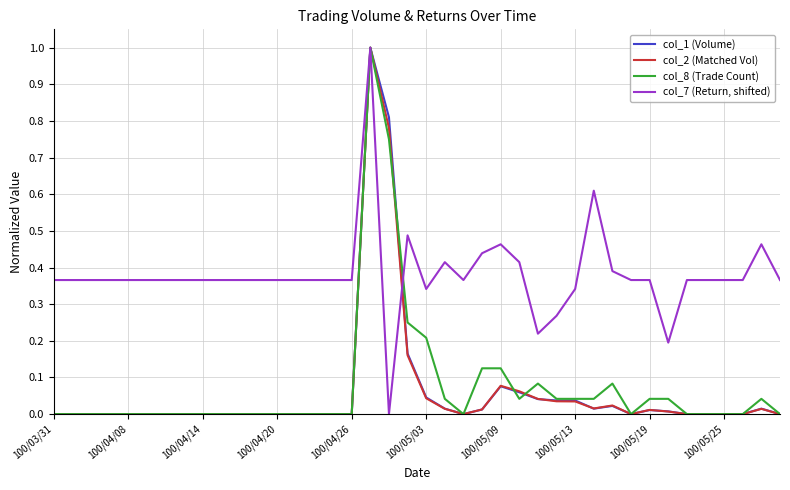

What is the maximum value for col_8 (Trade Count)?

1.0